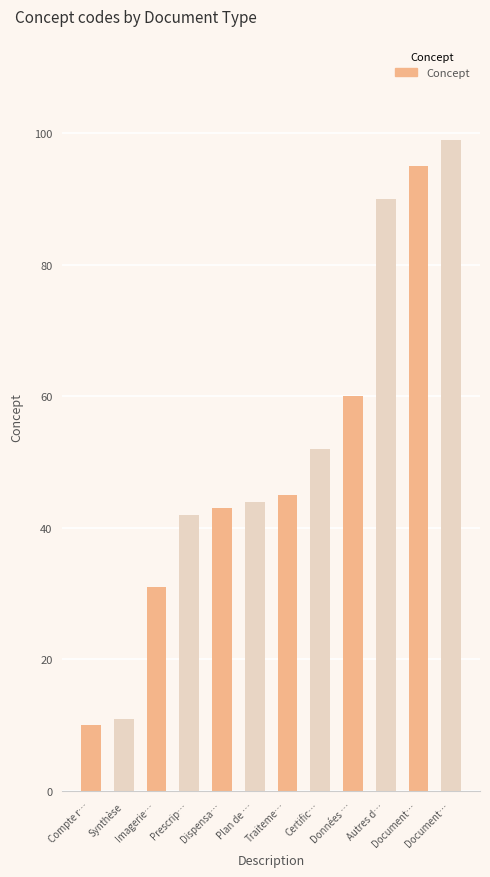

Where is the data nearest to the value 54?

Certific…